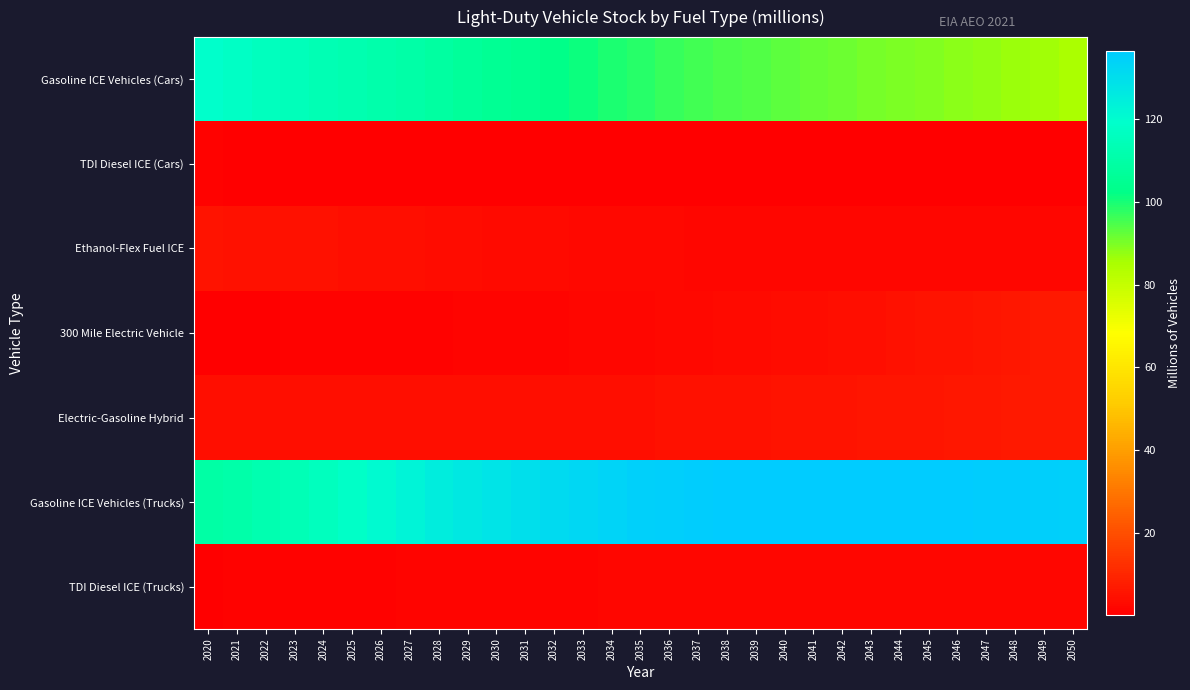

Reading left to right, what are all the values shown in this chart?

Gasoline ICE Vehicles (Cars): 2020=119.5	2021=117.5	2022=116.1	2023=114.8	2024=113.6	2025=112.5	2026=111.4	2027=110.1	2028=108.7	2029=107.2	2030=105.6	2031=104.0	2032=102.5	2033=101.0	2034=99.5	2035=98.2	2036=97.0	2037=95.9	2038=94.9	2039=94.0	2040=93.1	2041=92.2	2042=91.5	2043=90.7	2044=89.9	2045=89.2	2046=88.4	2047=87.6	2048=86.8	2049=85.9	2050=85.0
TDI Diesel ICE (Cars): 2020=0.6	2021=0.5	2022=0.5	2023=0.4	2024=0.4	2025=0.4	2026=0.4	2027=0.3	2028=0.3	2029=0.3	2030=0.2	2031=0.2	2032=0.2	2033=0.1	2034=0.1	2035=0.1	2036=0.1	2037=0.1	2038=0.1	2039=0.0	2040=0.0	2041=0.0	2042=0.0	2043=0.0	2044=0.0	2045=0.0	2046=0.0	2047=0.0	2048=0.0	2049=0.0	2050=0.0
Ethanol-Flex Fuel ICE: 2020=4.8	2021=4.8	2022=4.7	2023=4.6	2024=4.4	2025=4.3	2026=4.1	2027=3.9	2028=3.7	2029=3.4	2030=3.2	2031=3.0	2032=2.8	2033=2.6	2034=2.5	2035=2.3	2036=2.2	2037=2.1	2038=2.1	2039=2.0	2040=2.0	2041=1.9	2042=1.9	2043=1.9	2044=1.9	2045=1.8	2046=1.8	2047=1.8	2048=1.8	2049=1.7	2050=1.7
300 Mile Electric Vehicle: 2020=0.4	2021=0.5	2022=0.5	2023=0.6	2024=0.7	2025=0.7	2026=0.8	2027=0.9	2028=1.0	2029=1.1	2030=1.2	2031=1.3	2032=1.5	2033=1.6	2034=1.8	2035=2.0	2036=2.2	2037=2.5	2038=2.7	2039=3.0	2040=3.3	2041=3.6	2042=3.9	2043=4.3	2044=4.6	2045=5.0	2046=5.3	2047=5.7	2048=6.1	2049=6.5	2050=6.9
Electric-Gasoline Hybrid: 2020=3.8	2021=3.8	2022=3.9	2023=3.9	2024=3.9	2025=3.9	2026=3.9	2027=3.9	2028=3.9	2029=3.9	2030=3.9	2031=3.9	2032=4.0	2033=4.0	2034=4.1	2035=4.2	2036=4.3	2037=4.4	2038=4.6	2039=4.7	2040=4.9	2041=5.1	2042=5.2	2043=5.4	2044=5.6	2045=5.8	2046=6.0	2047=6.2	2048=6.4	2049=6.6	2050=6.8
Gasoline ICE Vehicles (Trucks): 2020=109.8	2021=110.7	2022=112.1	2023=113.8	2024=116.0	2025=118.4	2026=120.7	2027=122.8	2028=124.8	2029=126.8	2030=128.5	2031=130.0	2032=131.4	2033=132.6	2034=133.7	2035=134.6	2036=135.3	2037=135.8	2038=136.2	2039=136.4	2040=136.5	2041=136.6	2042=136.6	2043=136.5	2044=136.4	2045=136.3	2046=136.1	2047=135.8	2048=135.6	2049=135.3	2050=135.0
TDI Diesel ICE (Trucks): 2020=0.5	2021=0.6	2022=0.7	2023=0.8	2024=0.9	2025=1.0	2026=1.1	2027=1.2	2028=1.2	2029=1.3	2030=1.4	2031=1.5	2032=1.5	2033=1.6	2034=1.7	2035=1.7	2036=1.8	2037=1.8	2038=1.8	2039=1.9	2040=1.9	2041=1.9	2042=2.0	2043=2.0	2044=2.0	2045=2.0	2046=2.1	2047=2.1	2048=2.1	2049=2.1	2050=2.1